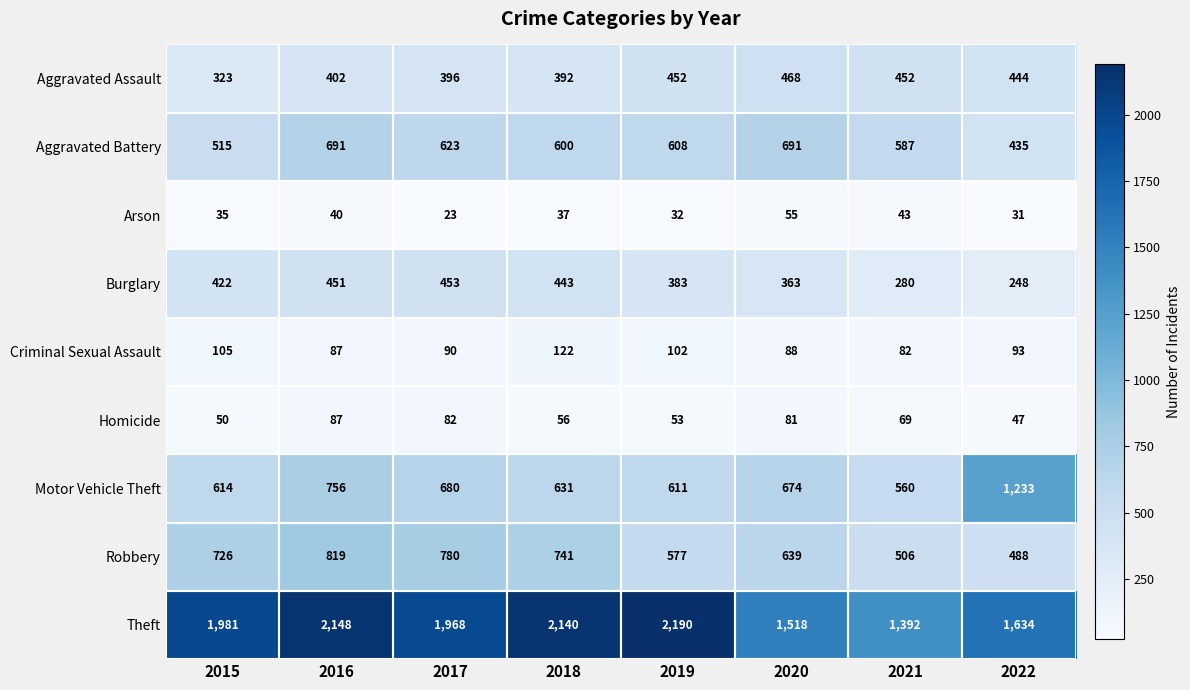

At which label does Arson first exceed 37?

2016